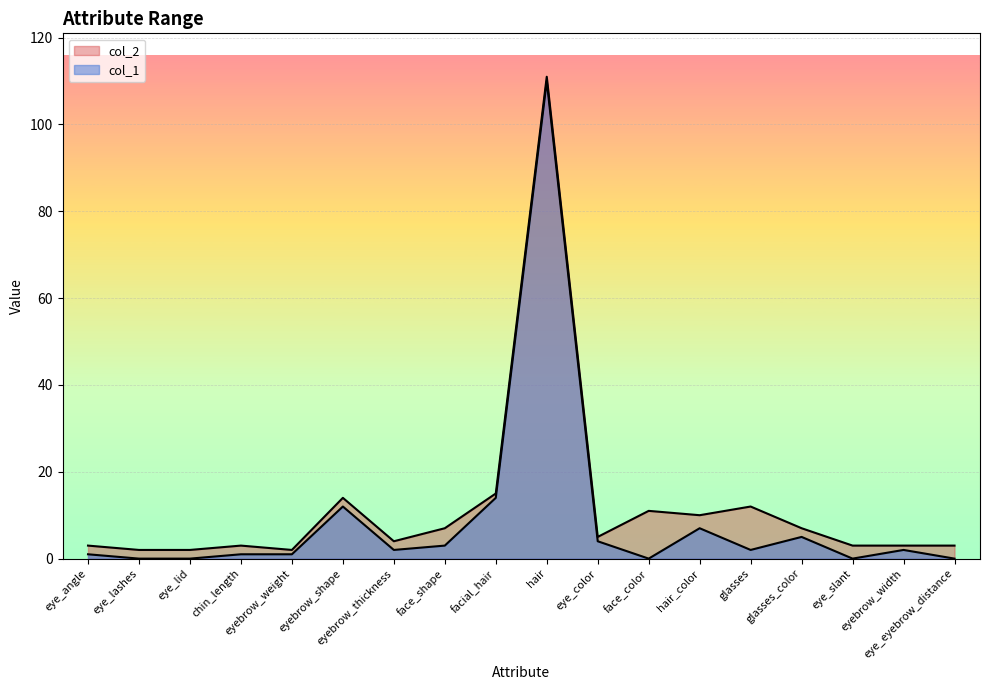

List the series in order of their peak value, highest first.

col_2, col_1